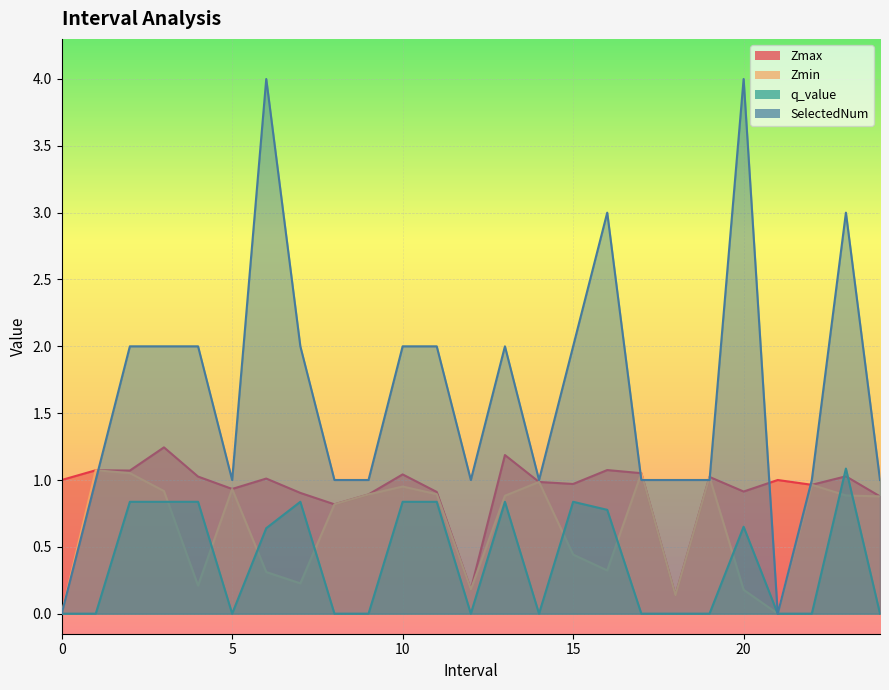

Which series has the largest total across all categories?

SelectedNum